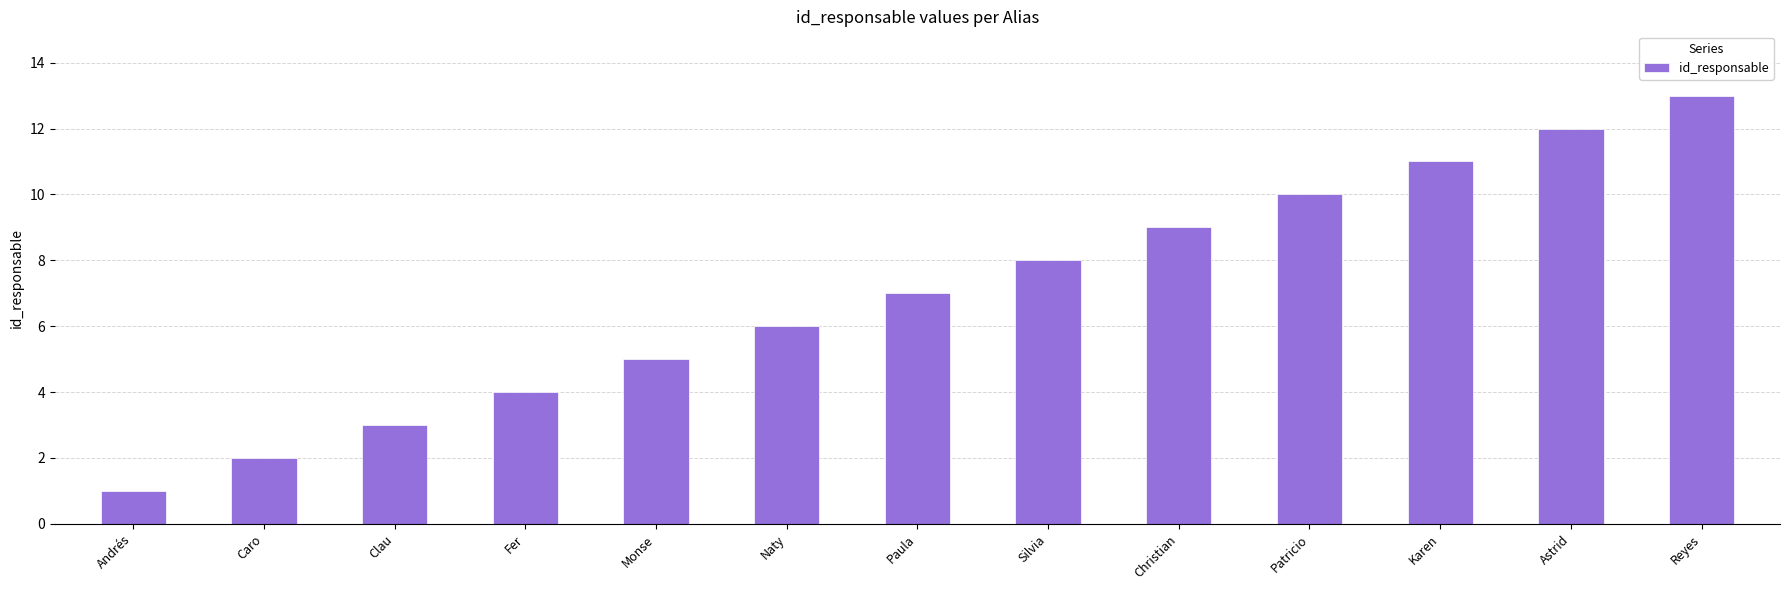

At which category does the chart reach its minimum across all series?

Andrés